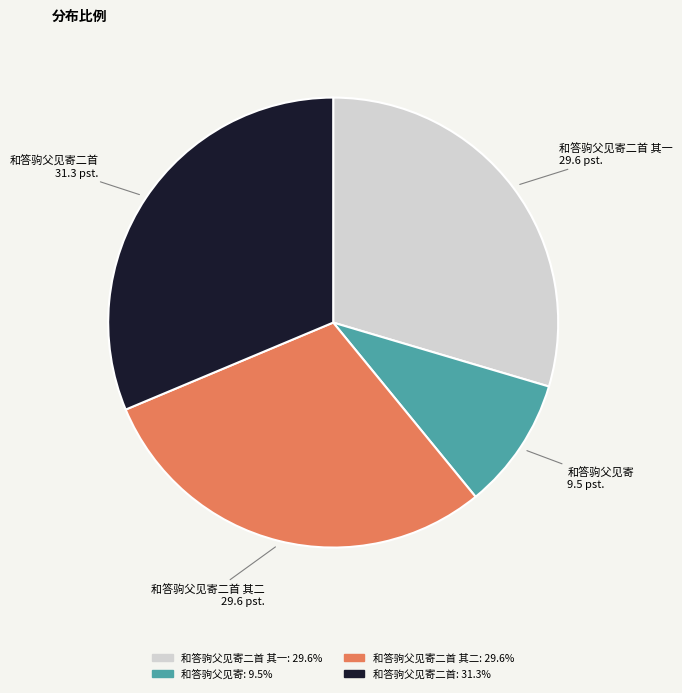

Combined, do 和答驹父见寄二首 其一 and 和答驹父见寄 account for over 50%?

No